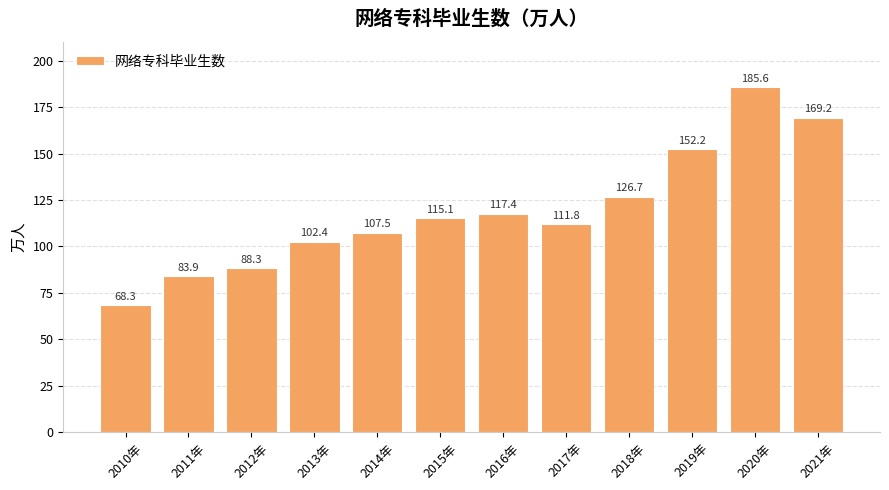

Between 2014年 and 2010年, which is larger?

2014年